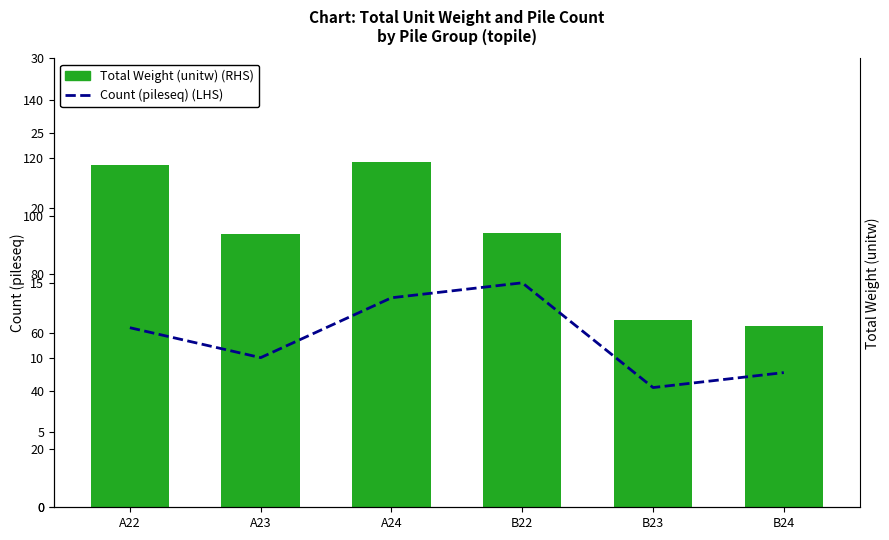

Which series has the largest total across all categories?

Total Weight (unitw) (RHS)